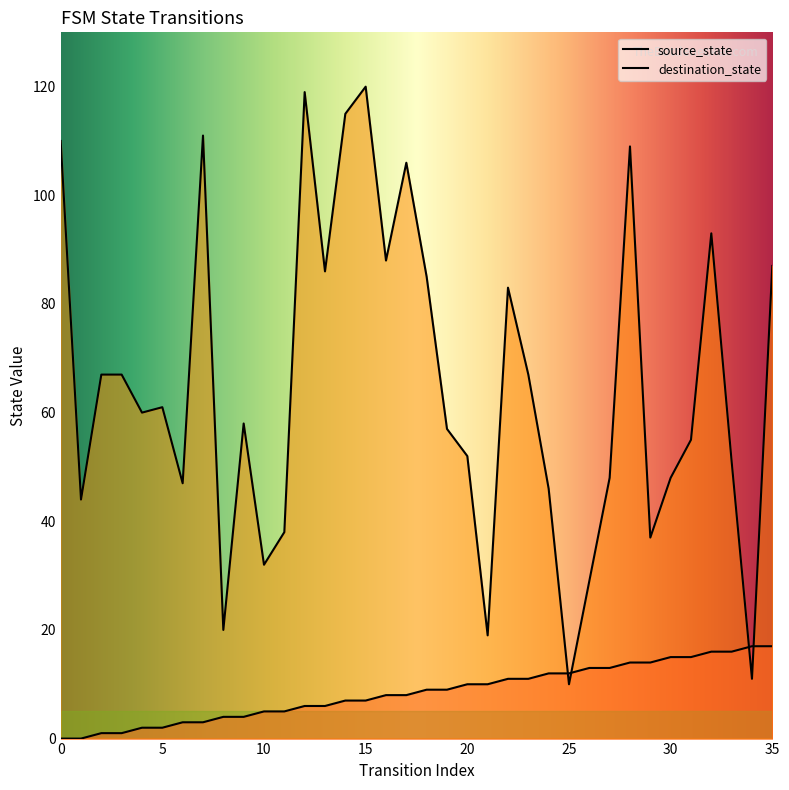

Between 22 and 1, which is larger?

22